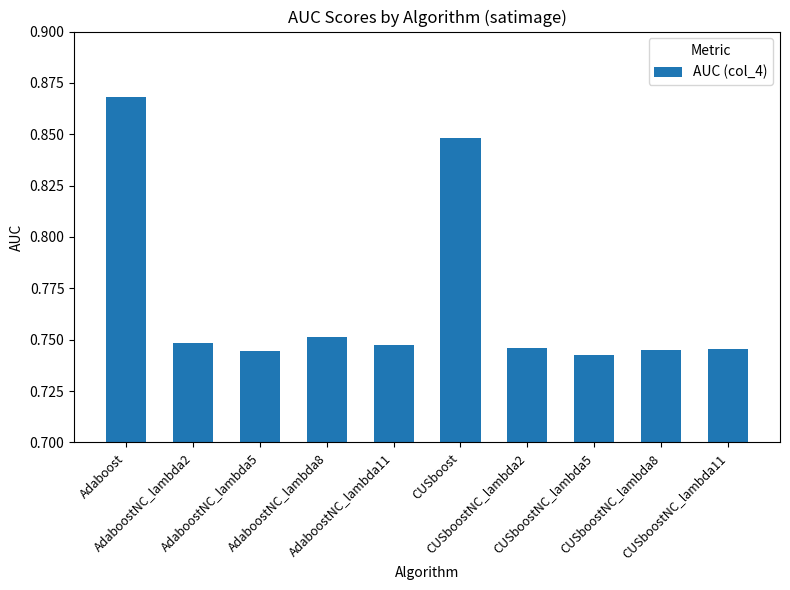

What is the sum of all values?

7.7